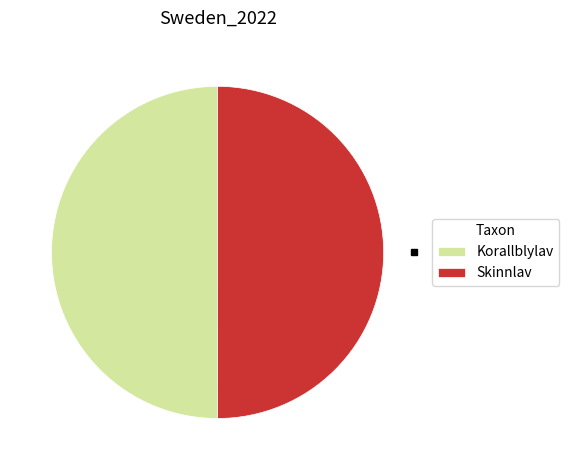

How many segments does this pie chart have?

2